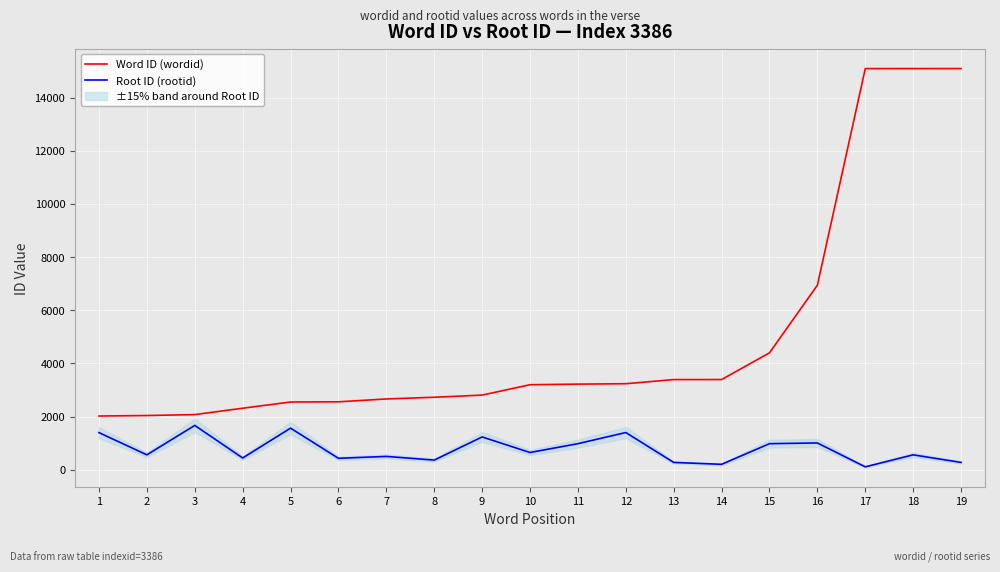

What are all the series names shown in the legend?

Word ID (wordid), Root ID (rootid)